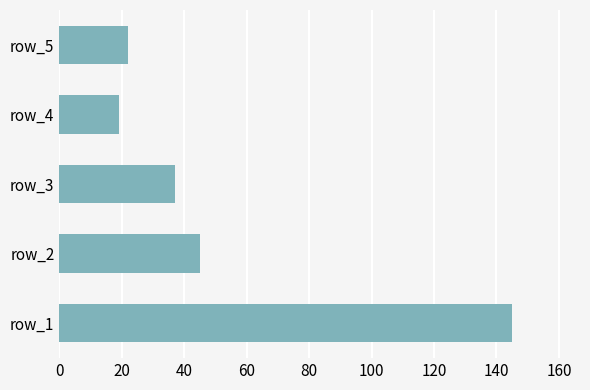

At which category does the chart reach its minimum across all series?

row_4